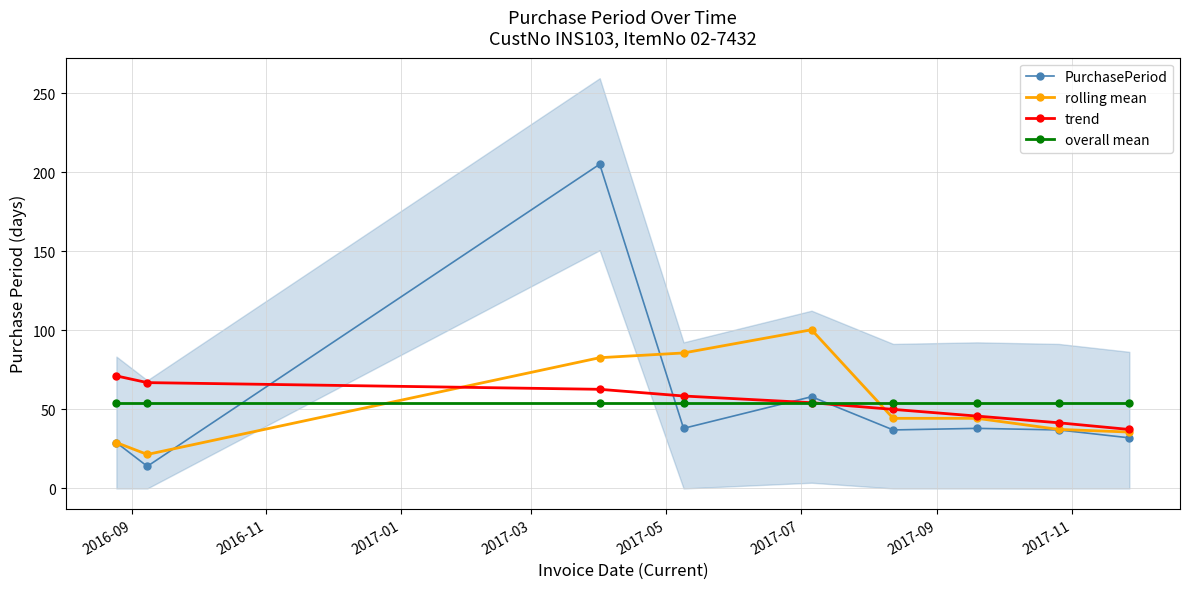

What is the minimum value for rolling mean?

21.5